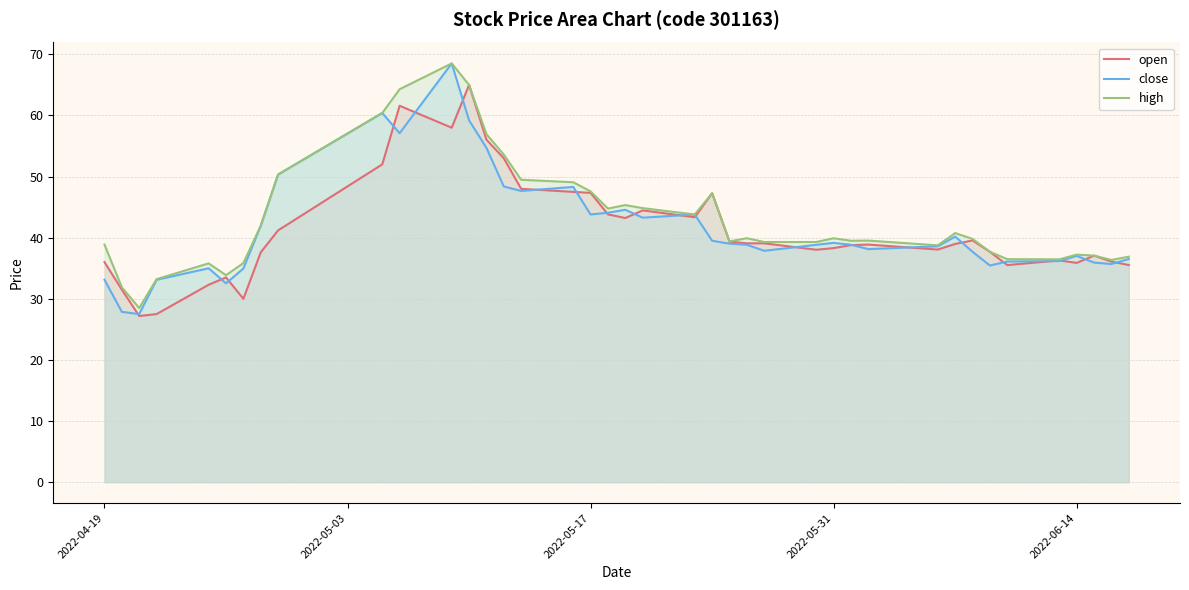

What is the difference between the highest and lowest values at 2022-05-31?

1.6